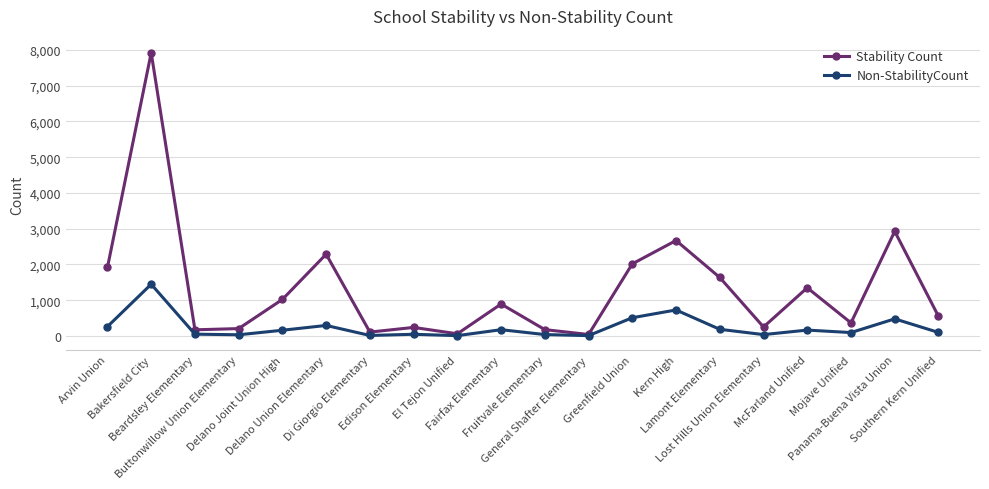

Rank the series by their average value, from highest to lowest.

Stability Count, Non-StabilityCount